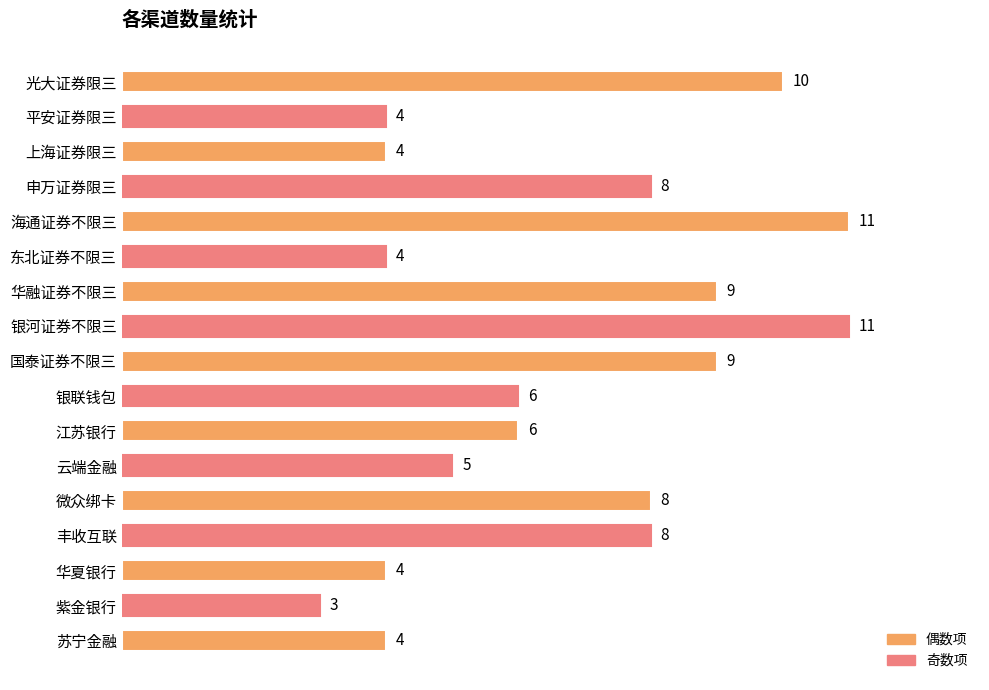

True or false: the data shows 7 at 东北证券不限三.

False